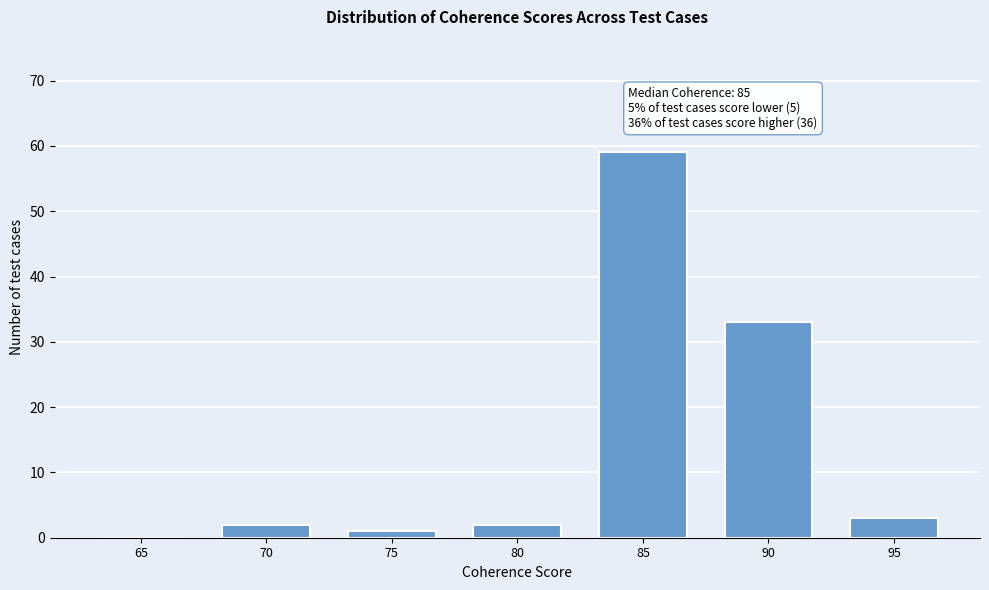

Reading left to right, list all the values displayed in this chart.

65=0	70=2	75=1	80=2	85=59	90=33	95=3